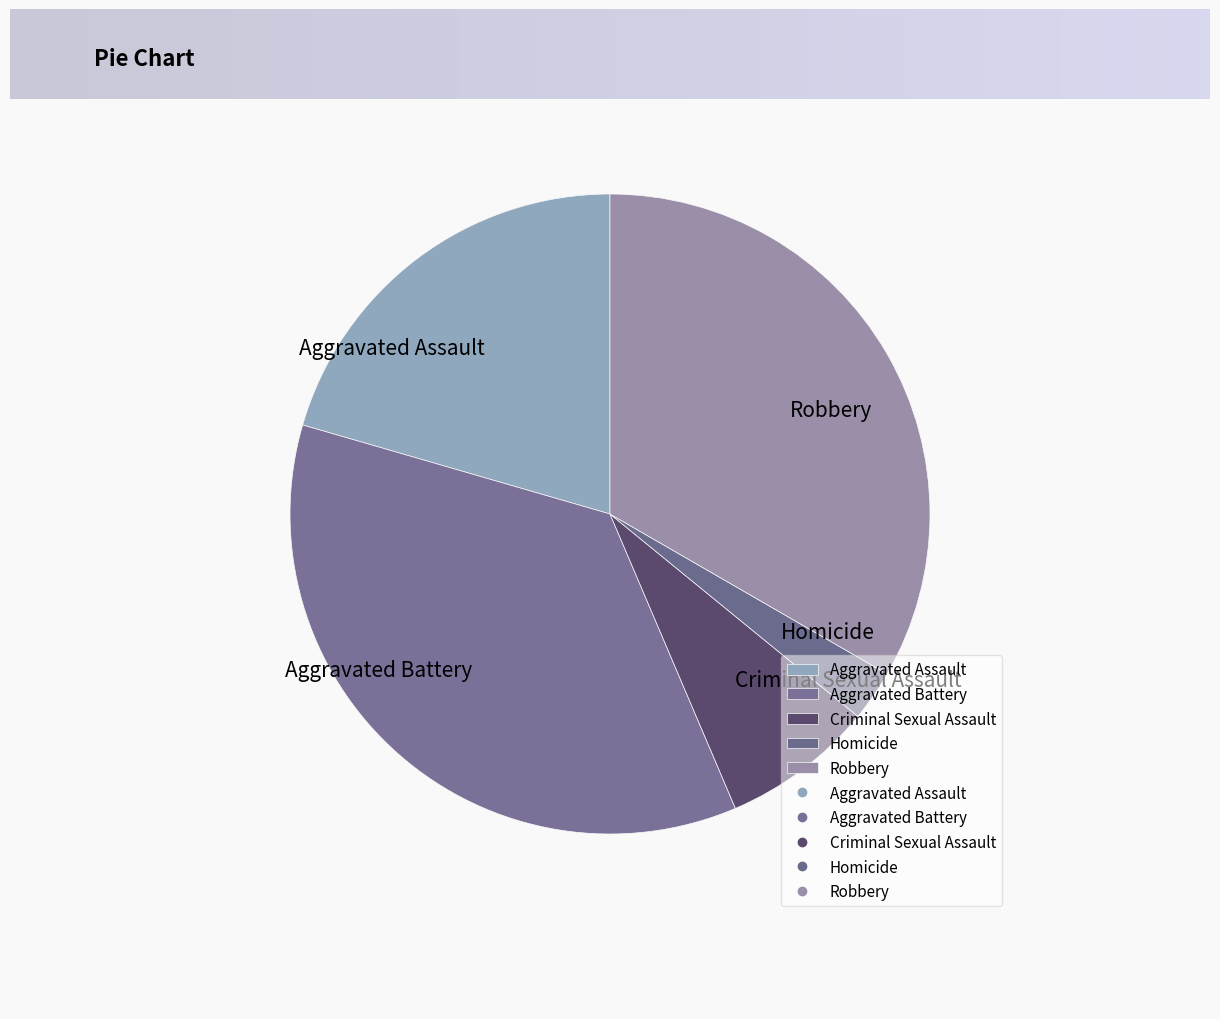

Between Criminal Sexual Assault and Robbery, which is larger?

Robbery